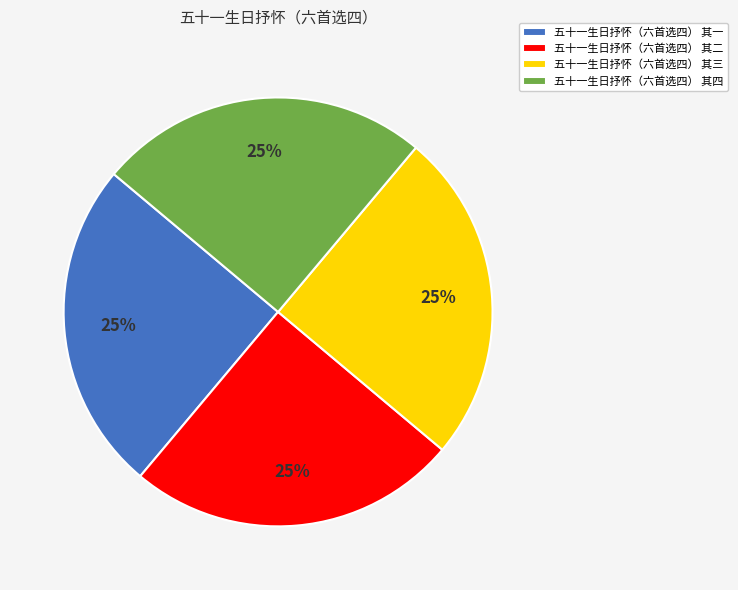

What percentage is the 五十一生日抒怀（六首选四） 其四 slice, to the nearest percent?

25%